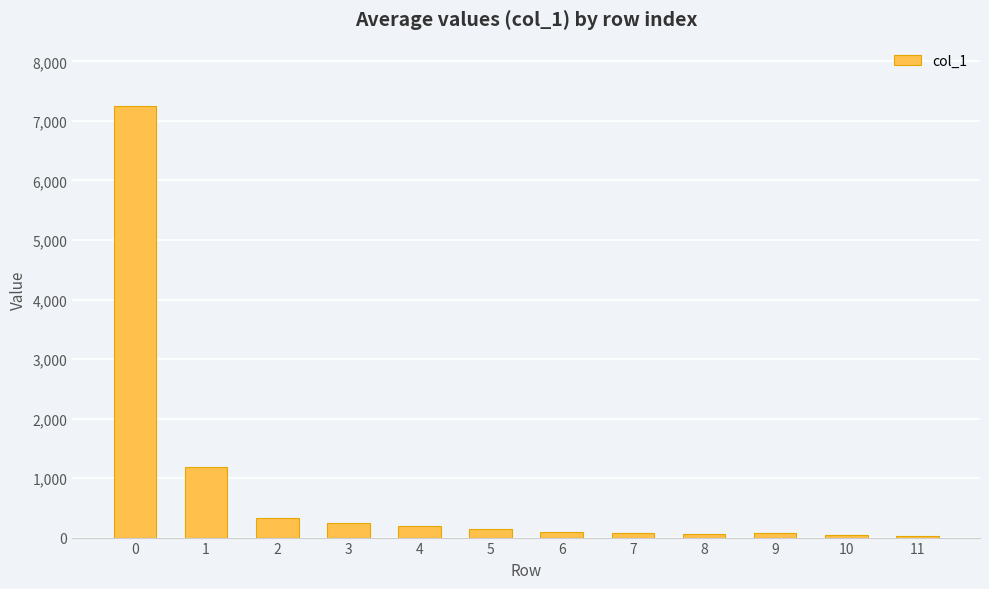

Count the number of data series in this chart.

1